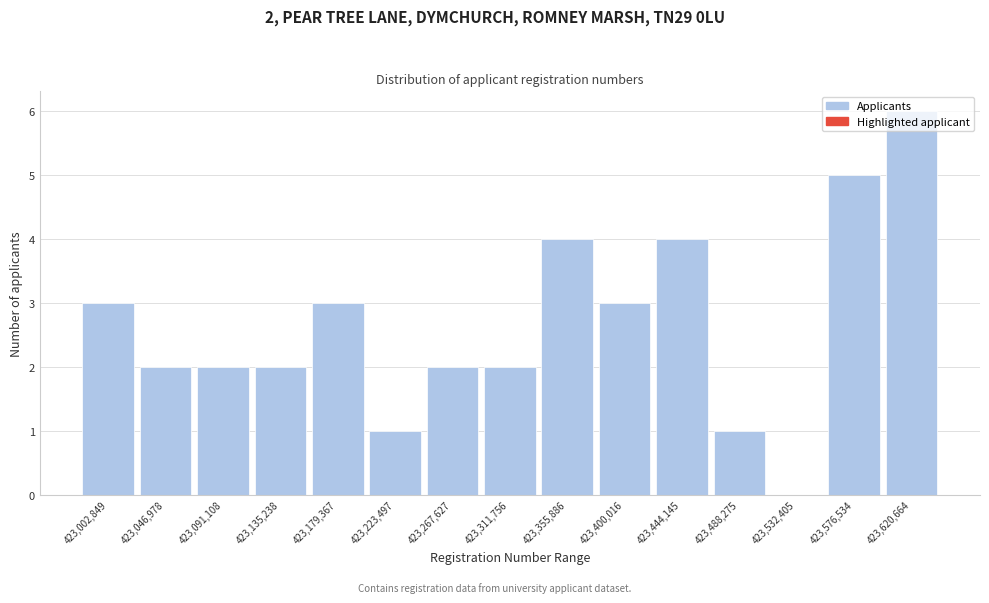

What is the change in value from 423,135,238 to 423,620,664?

+4